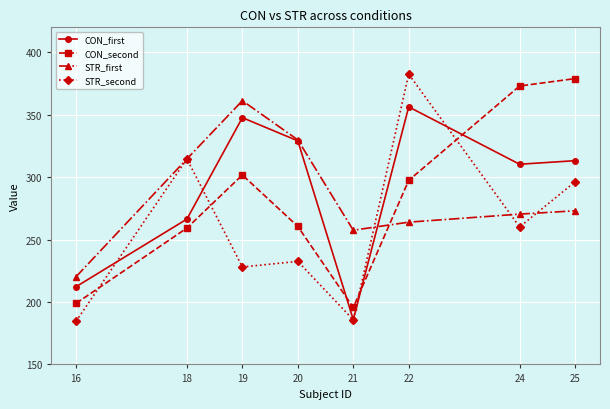

Which series has the largest total across all categories?

CON_first